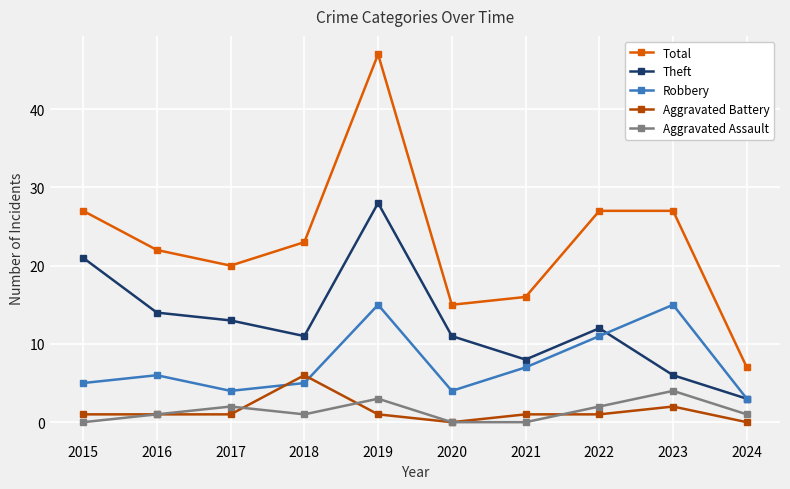

True or false: Aggravated Battery and Theft intersect in this chart.

False